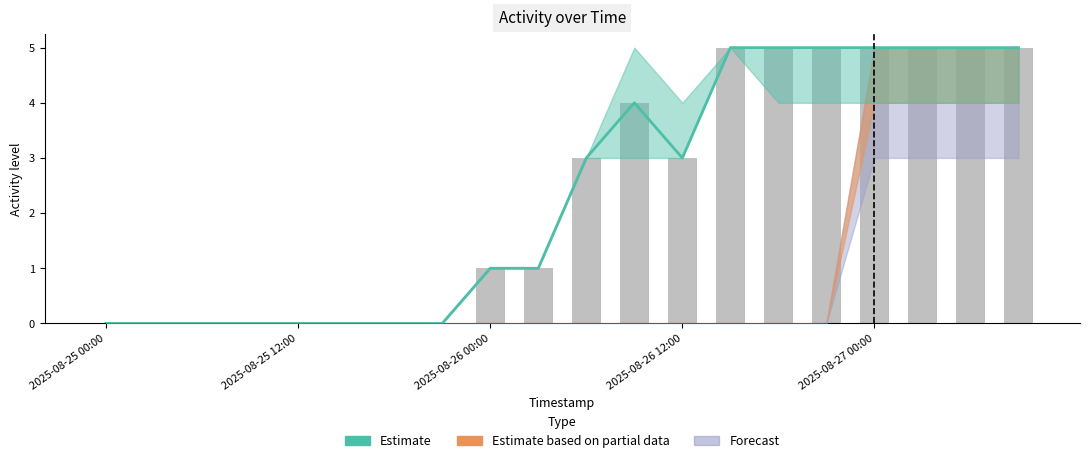

What is the change in value from 10 to 19?

+2